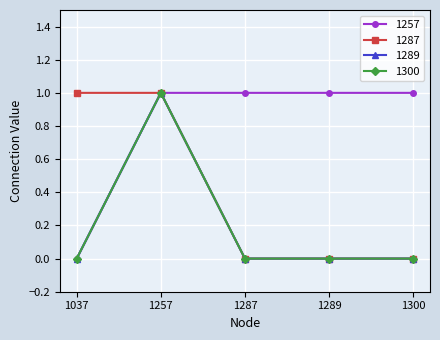

Which has a higher value, 1037 or 1257?

1257